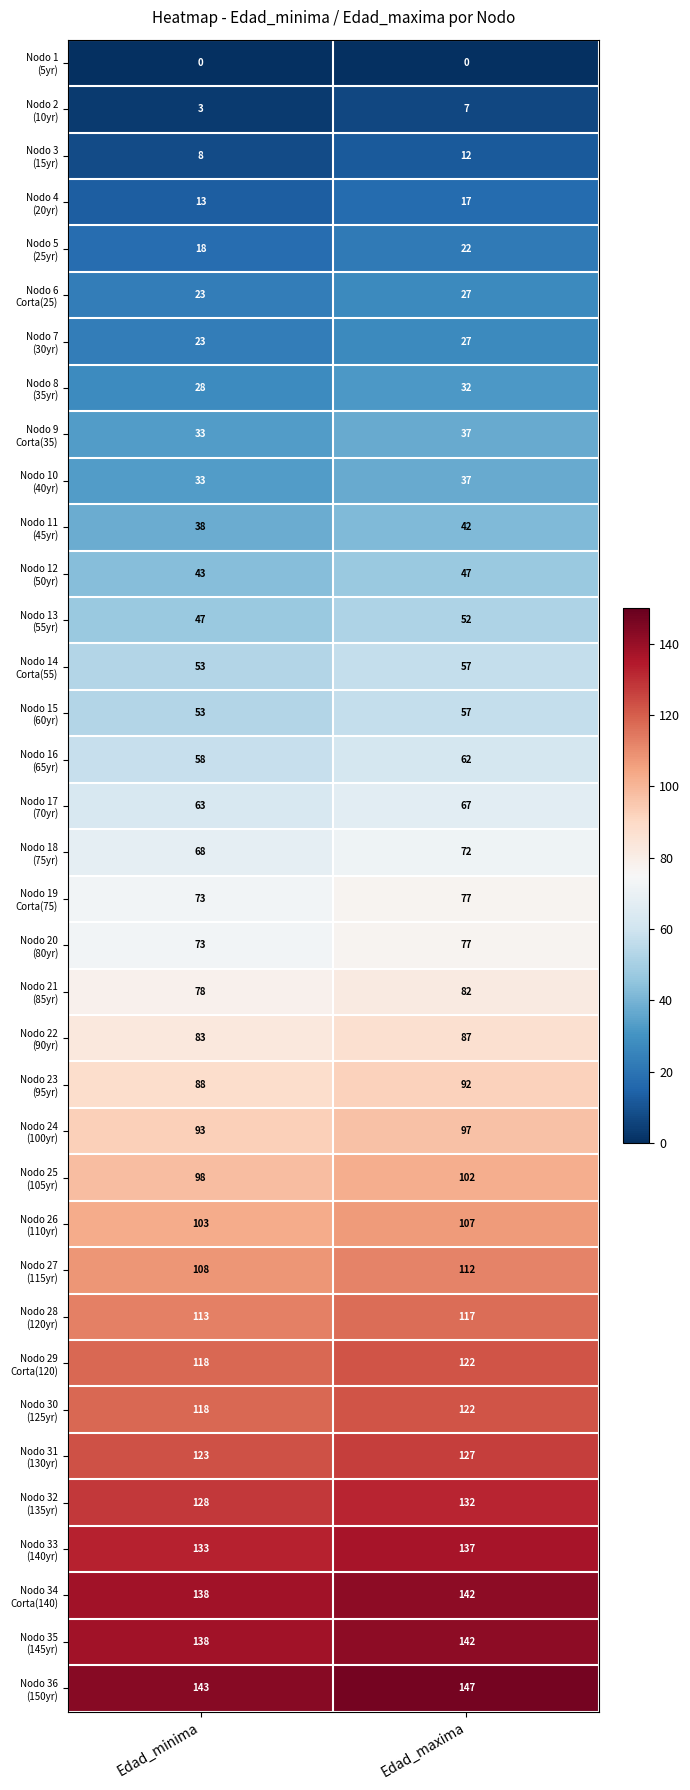

At which category is the sum across all series the highest?

Edad_maxima